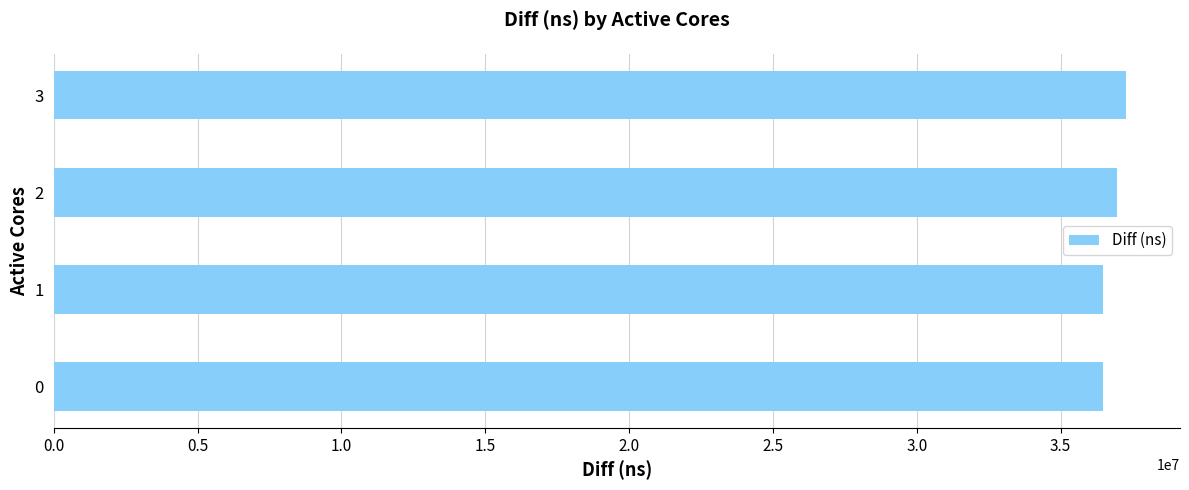

What is the greatest value displayed?

37285395